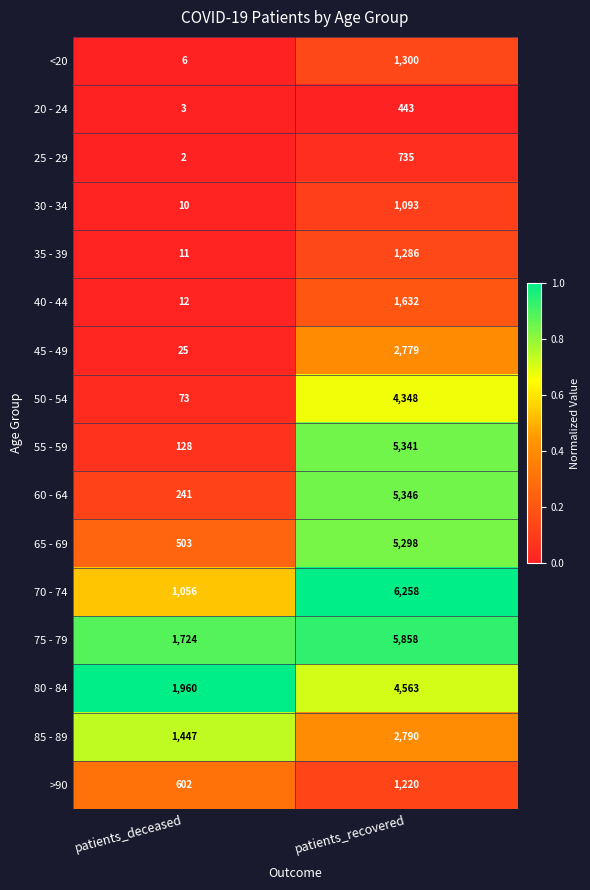

What is the difference between the maximum and minimum values in the 50 - 54 series?

4275